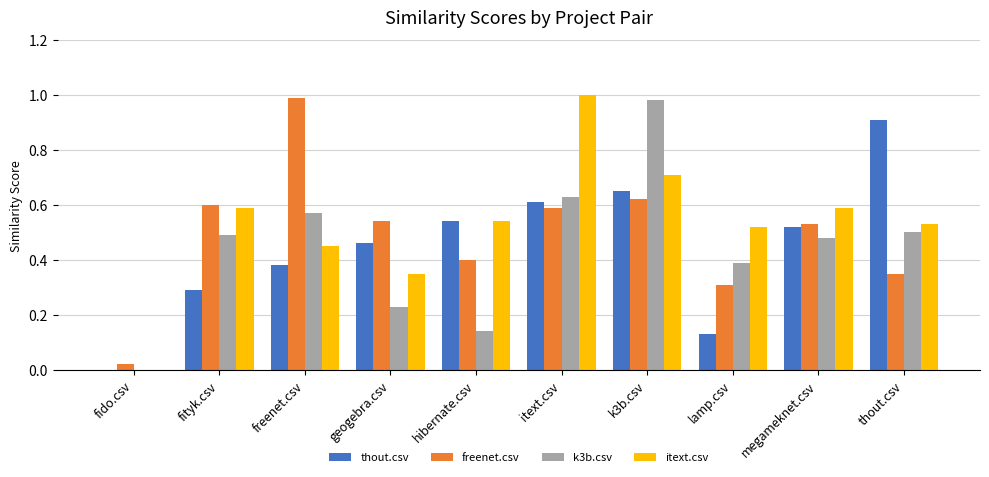

What is the total value across all series at fityk.csv?

2.0